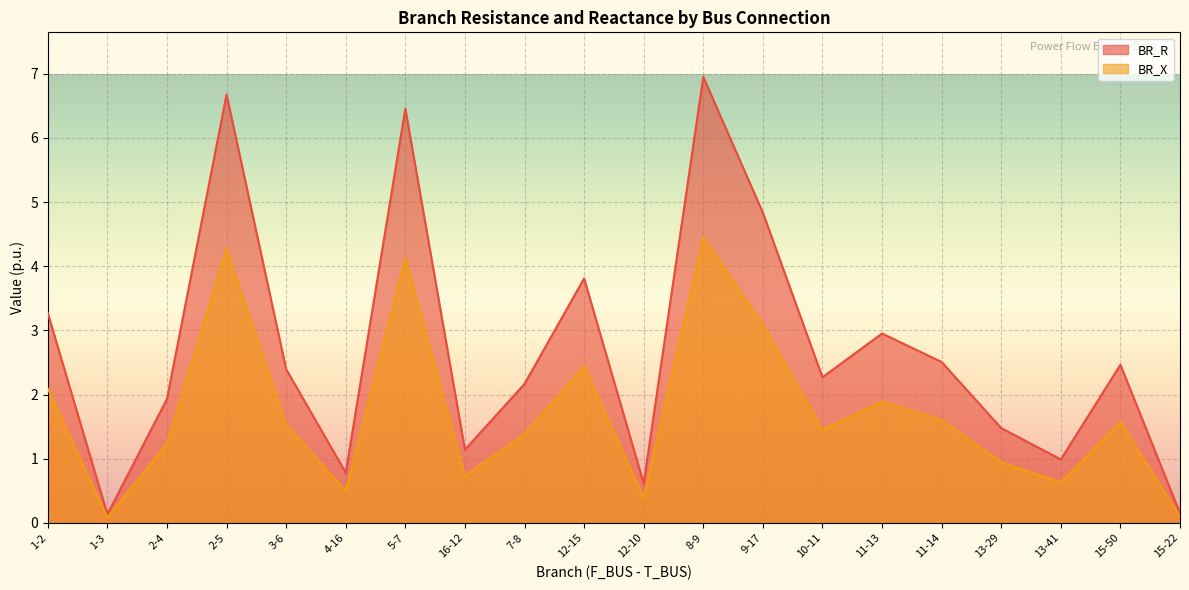

What are all the series names shown in the legend?

BR_R, BR_X